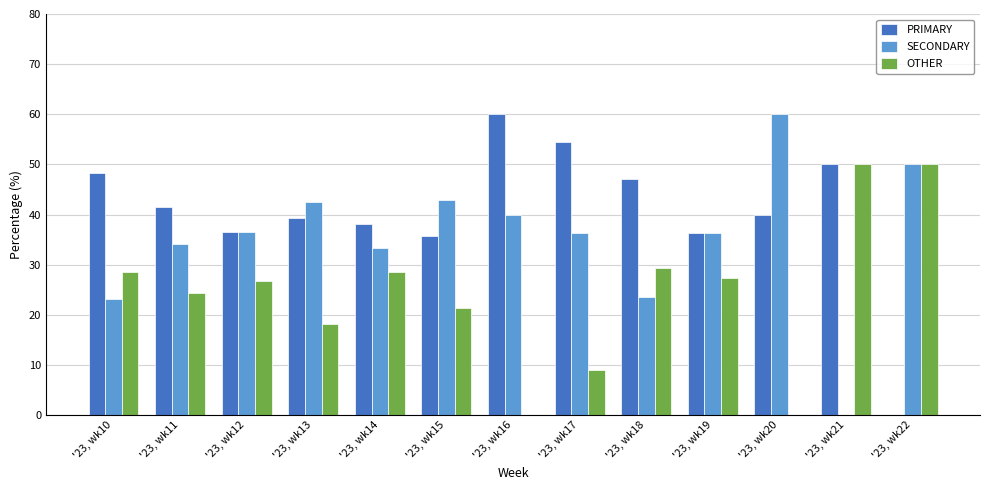

What is the difference between the PRIMARY values at '23, wk21 and '23, wk22?

50.0